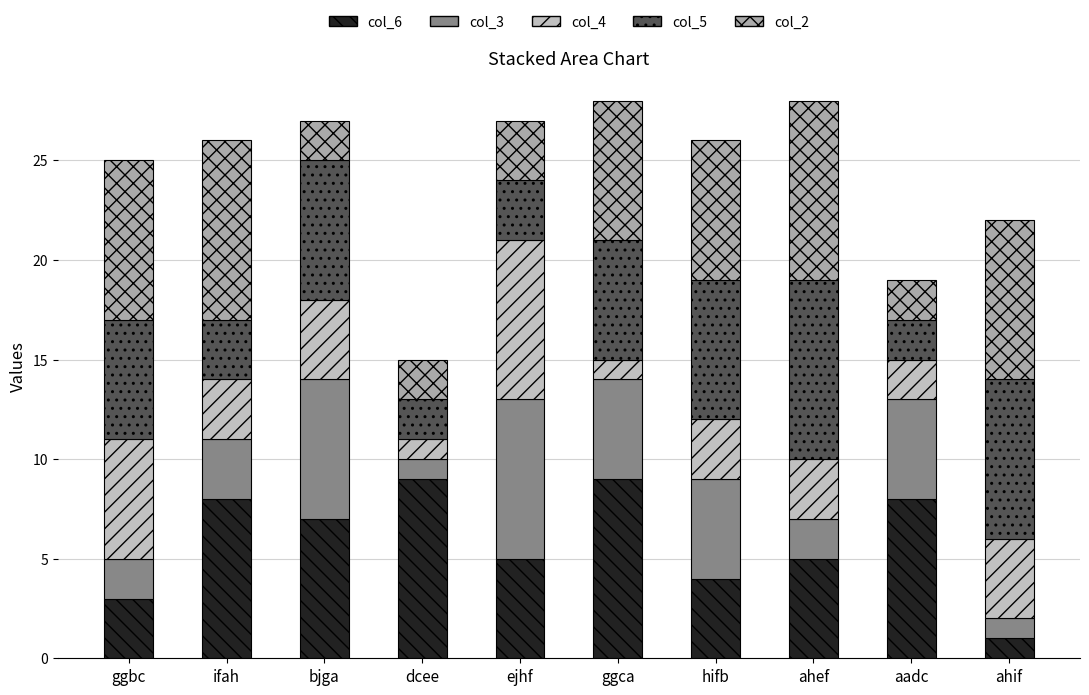

At ifah, list the series in order from largest to smallest.

col_2, col_6, col_3, col_4, col_5